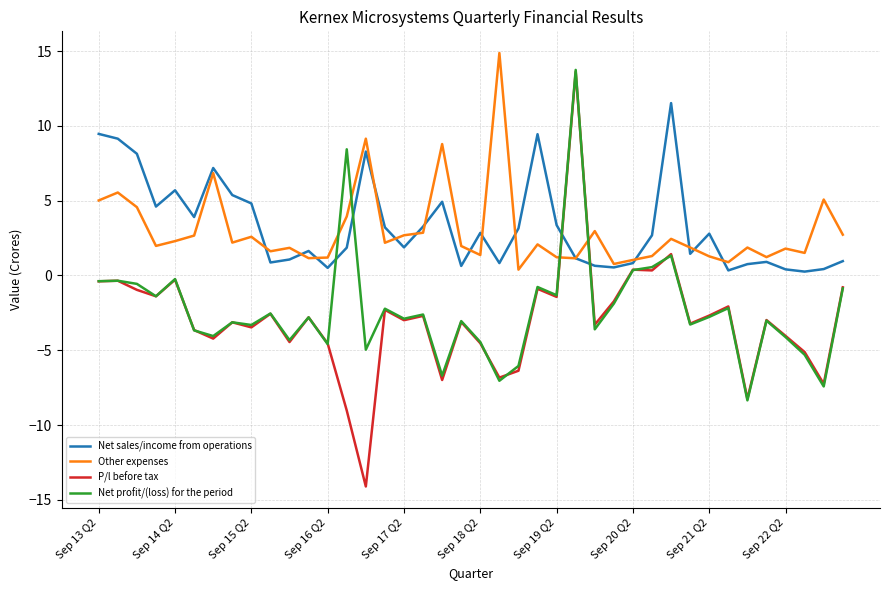

How many series are shown in this chart?

4